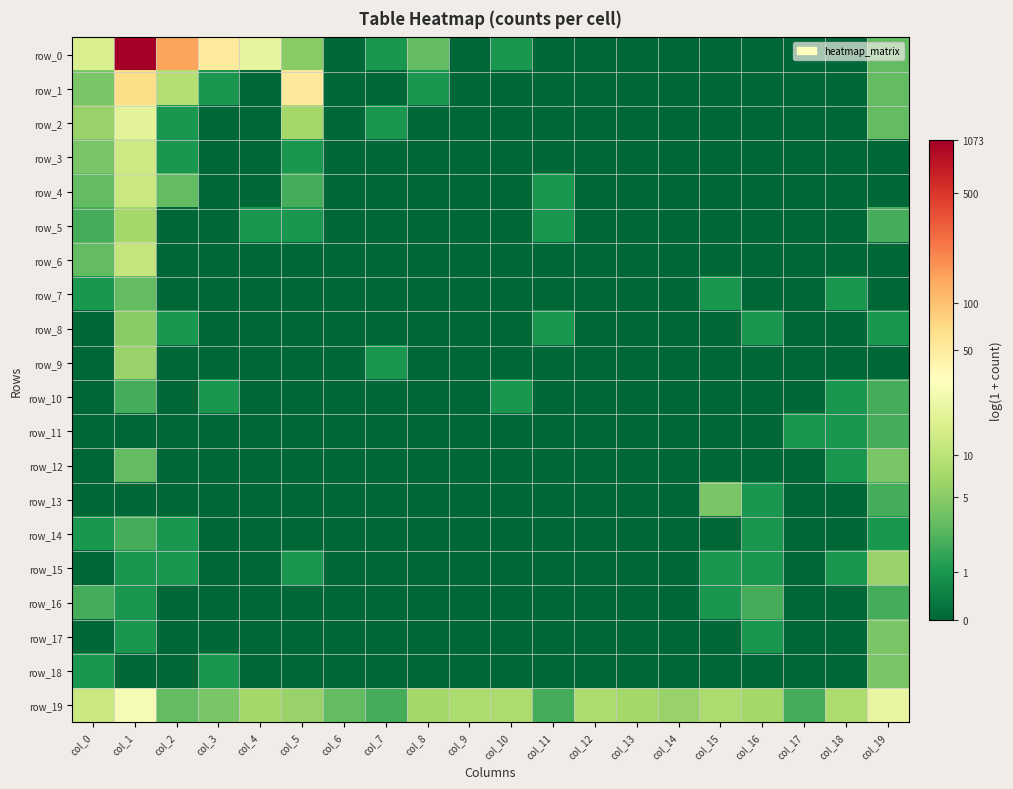

Rank the series at col_15 from lowest to highest value.

row_0, row_1, row_2, row_3, row_4, row_5, row_6, row_8, row_9, row_10, row_11, row_12, row_14, row_17, row_18, row_7, row_15, row_16, row_13, row_19